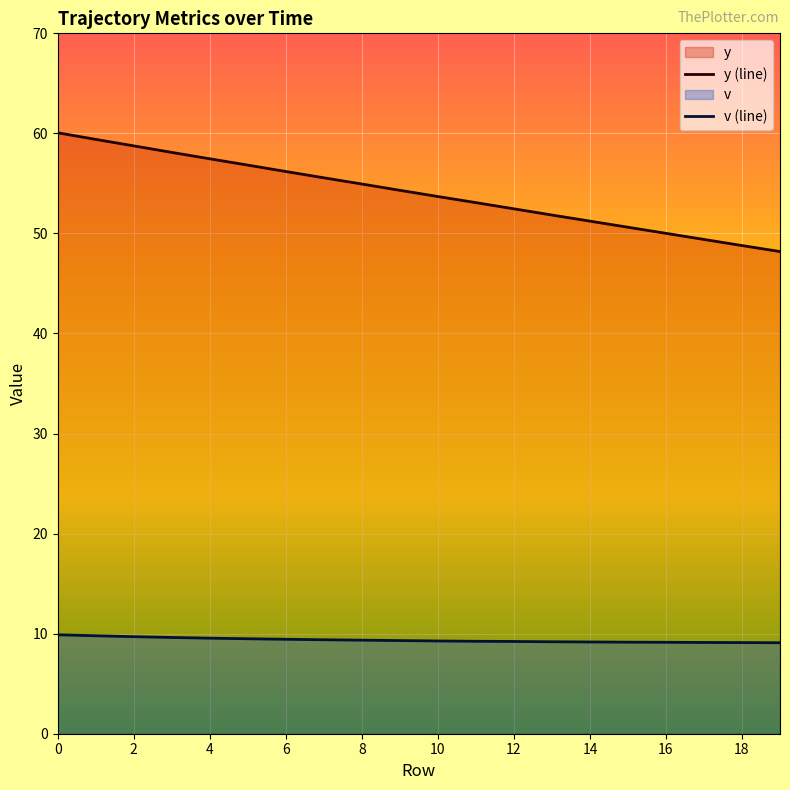

Reading right to left, list all the values displayed in this chart.

y (line): 48.2	48.8	49.4	50.0	50.6	51.2	51.8	52.5	53.1	53.7	54.3	54.9	55.6	56.2	56.8	57.5	58.1	58.8	59.4	60.1
v (line): 9.1	9.1	9.1	9.1	9.2	9.2	9.2	9.2	9.2	9.3	9.3	9.3	9.4	9.4	9.5	9.6	9.6	9.7	9.8	9.9